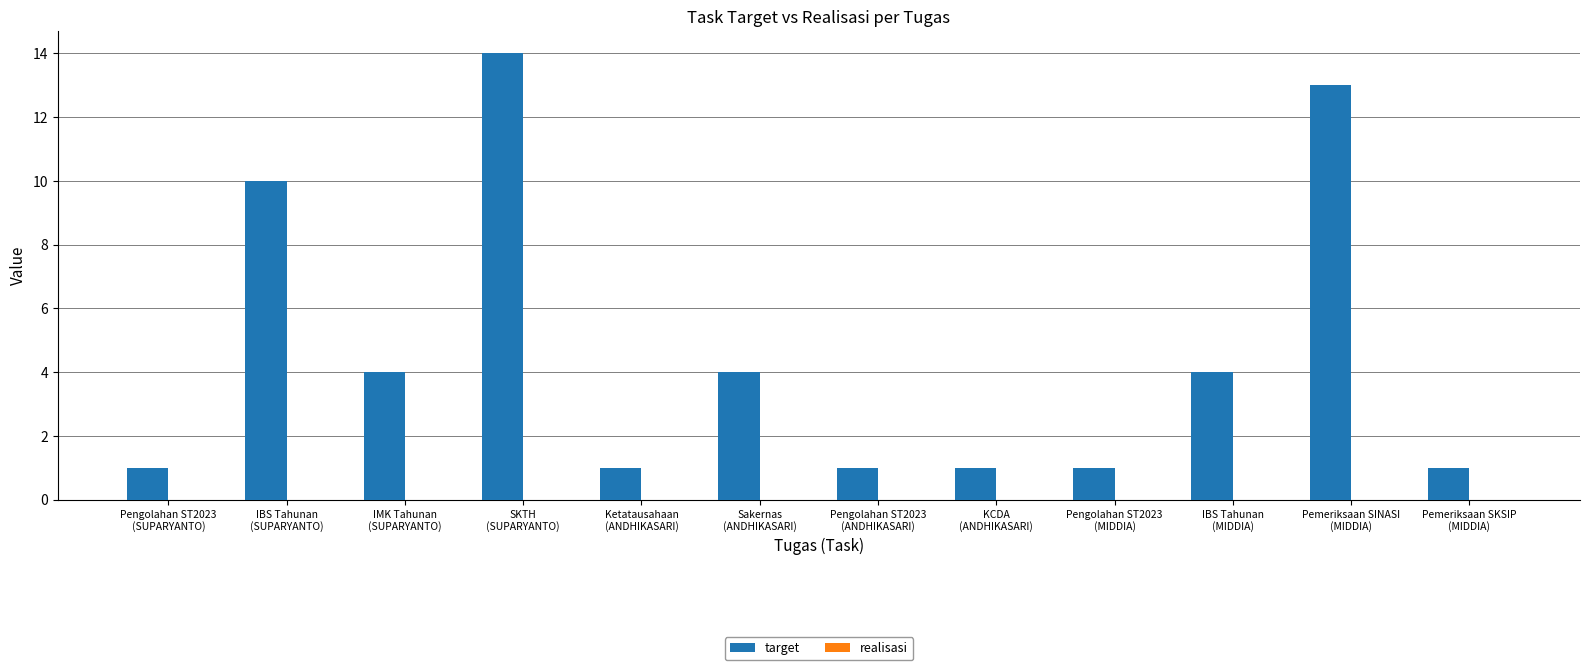

What is the greatest value displayed?

14